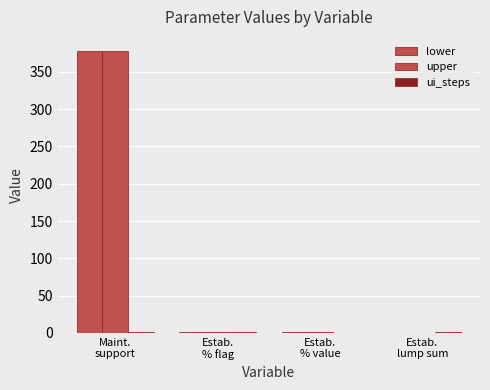

Is the value of ui_steps at Estab.
% flag greater than the value of lower at Estab.
% flag?

No